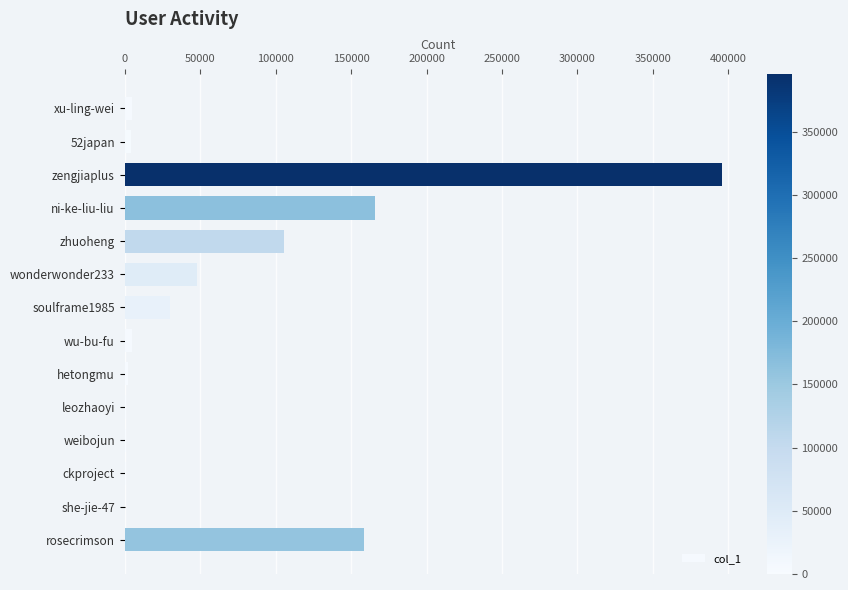

How many categories are shown in the chart?

14